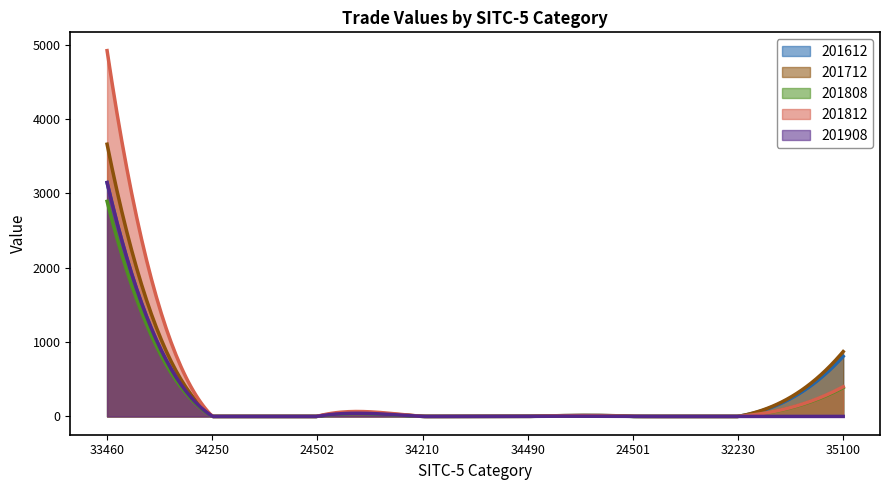

What is the maximum value for 201612?

3141.6